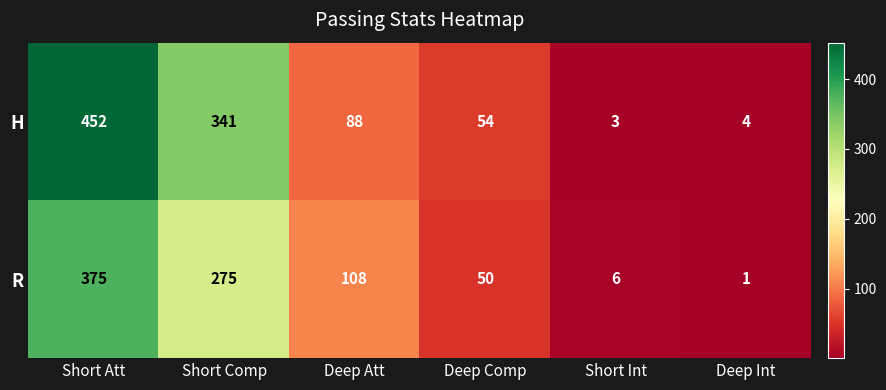

Rank the series by their maximum value, from highest to lowest.

H, R